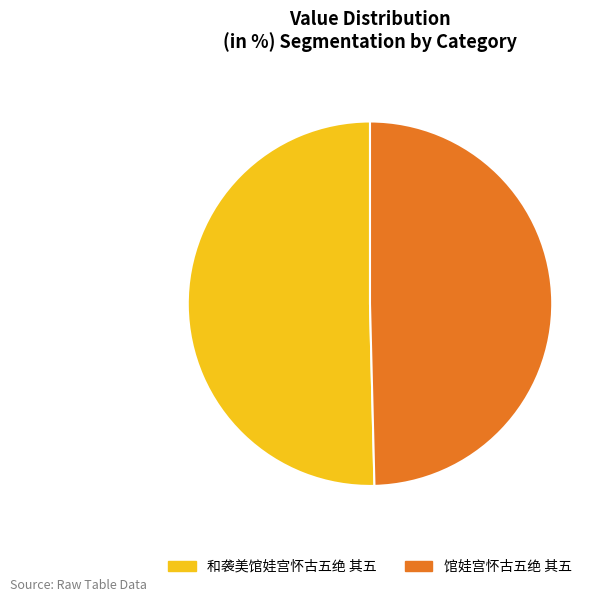

Which slice is the smallest?

馆娃宫怀古五绝 其五